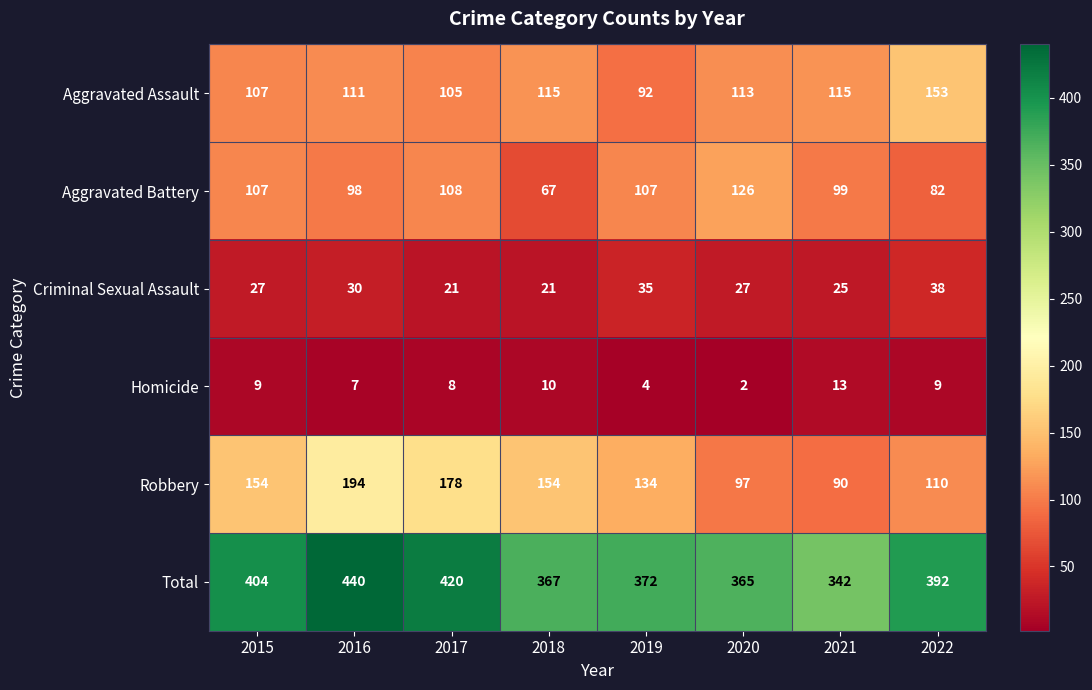

What is the minimum value shown in the chart?

2